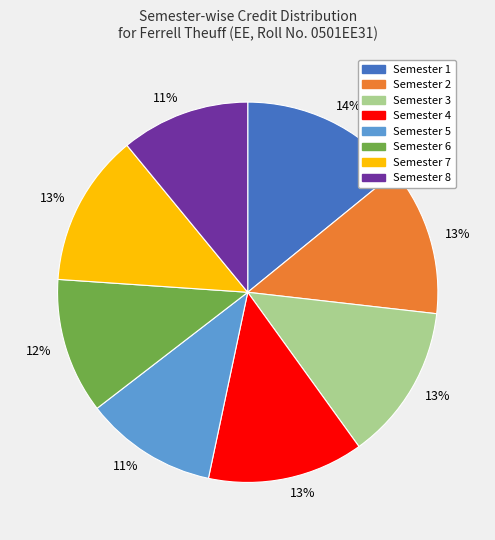

Is Semester 6 the majority of the pie?

No